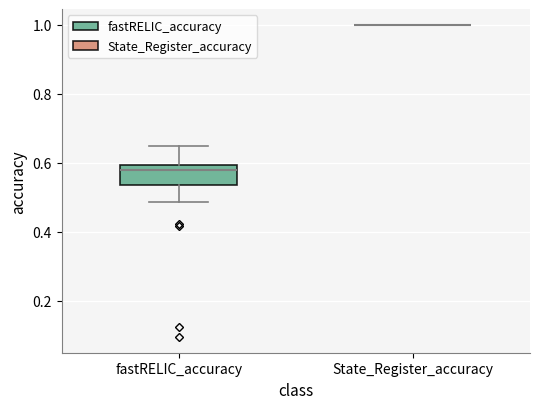

Reading left to right, transcribe this box plot: for each box, give where its median line is, the range the box spans, and where its two whiskers end, as read against the y-axis. The values are not printed on the chart, so give them approximately, as read against the axis.

fastRELIC_accuracy: median 0.58, box 0.54 to 0.60, whiskers 0.48 to 0.64
State_Register_accuracy: box collapsed to a line at 1.00, whiskers 1.00 to 1.00